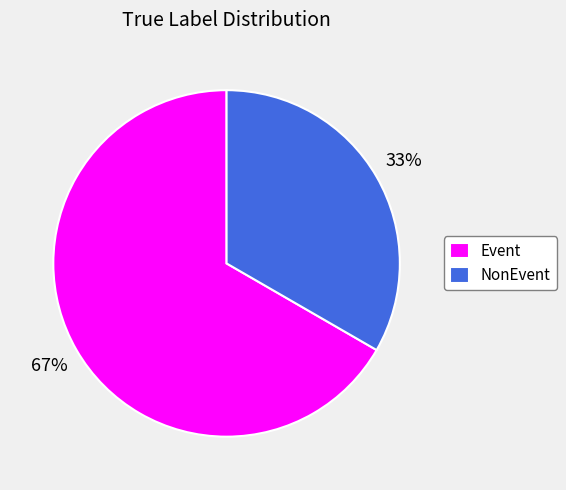

To the nearest percent, what is the average slice percentage?

50%